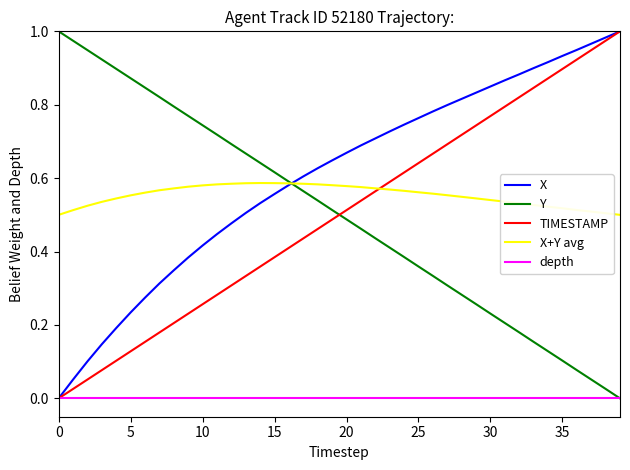

How many times do TIMESTAMP and Y cross each other?

1